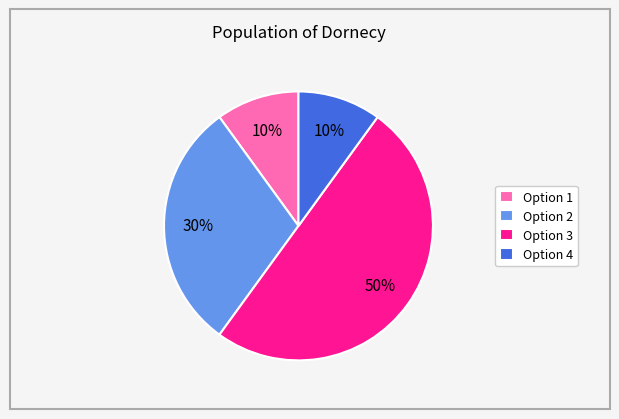

What is the majority slice?

Option 3